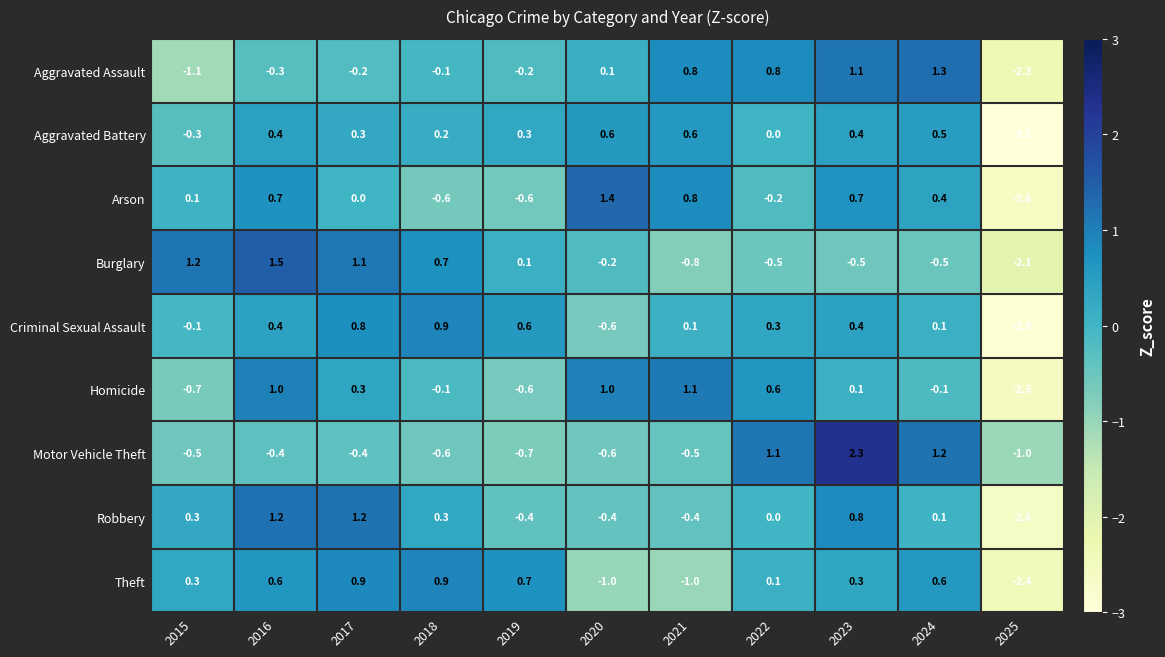

Which label corresponds to the smallest value in the chart?

2025